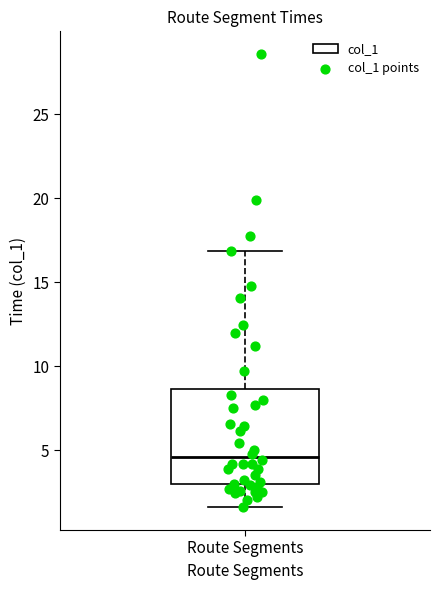

Where does the median line of the box for Route Segments sit on the y-axis? The values are not printed on the chart, so give them approximately, as read against the axis.

4.5